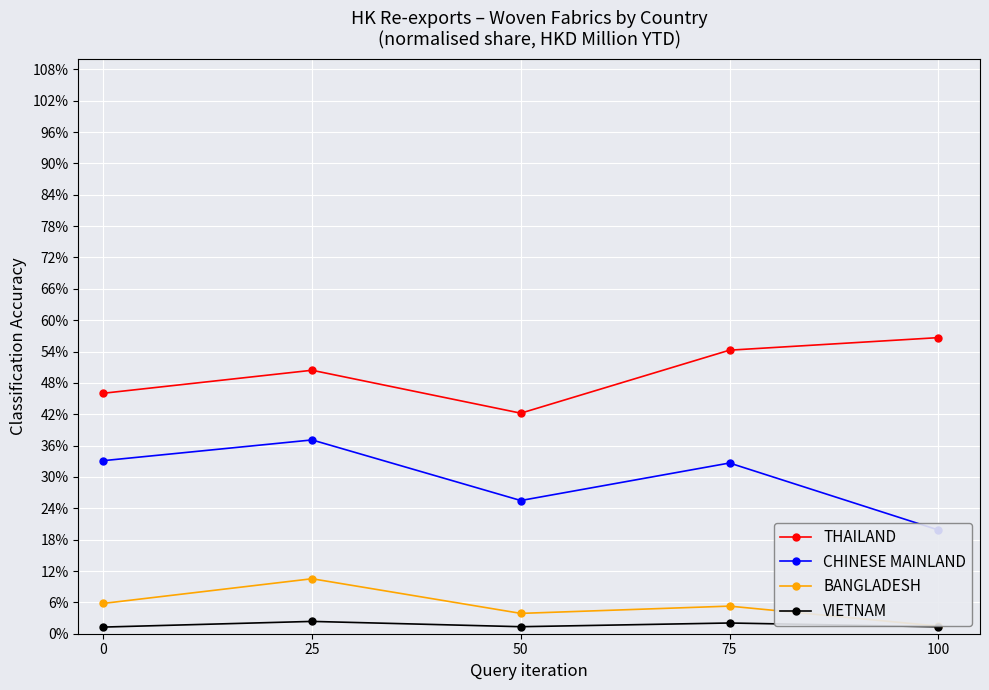

What is the total value across all series at 50?

72.9